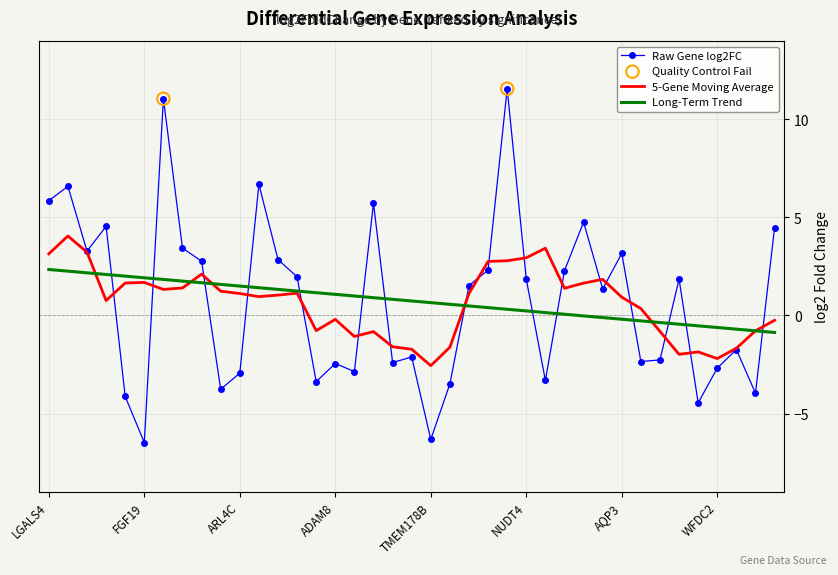

Which series has the widest spread of values?

Raw Gene log2FC